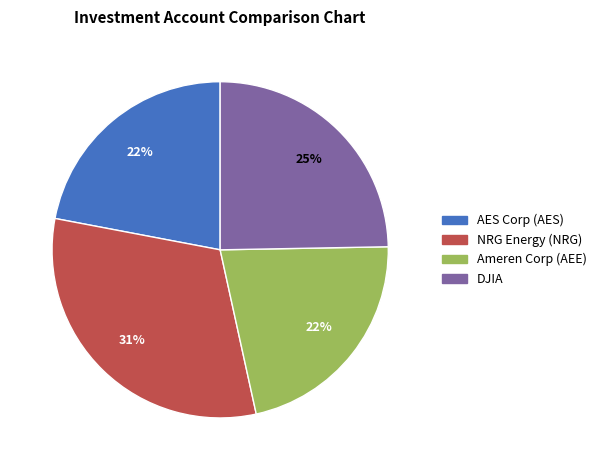

Is there any slice that represents more than half of the pie?

No